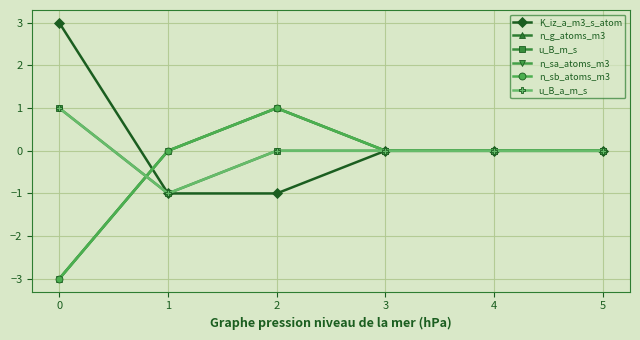

Where is n_g_atoms_m3 nearest to the value -1?

1